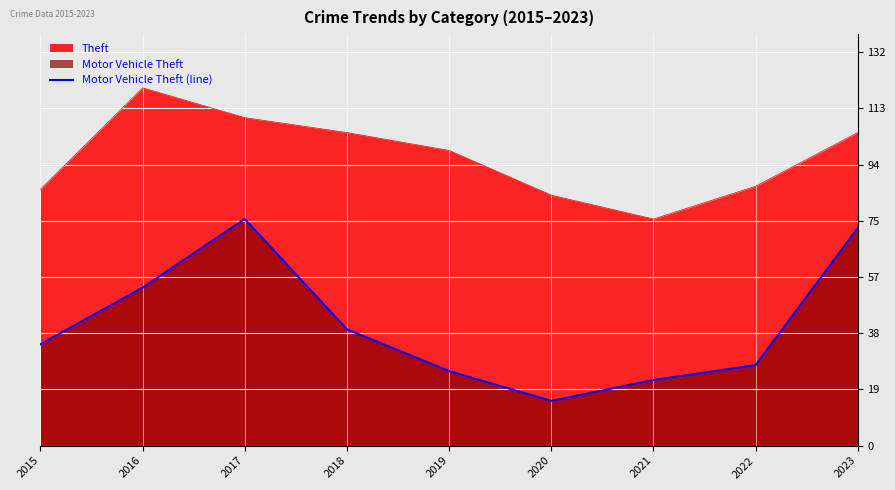

Where is the first local maximum?

2017